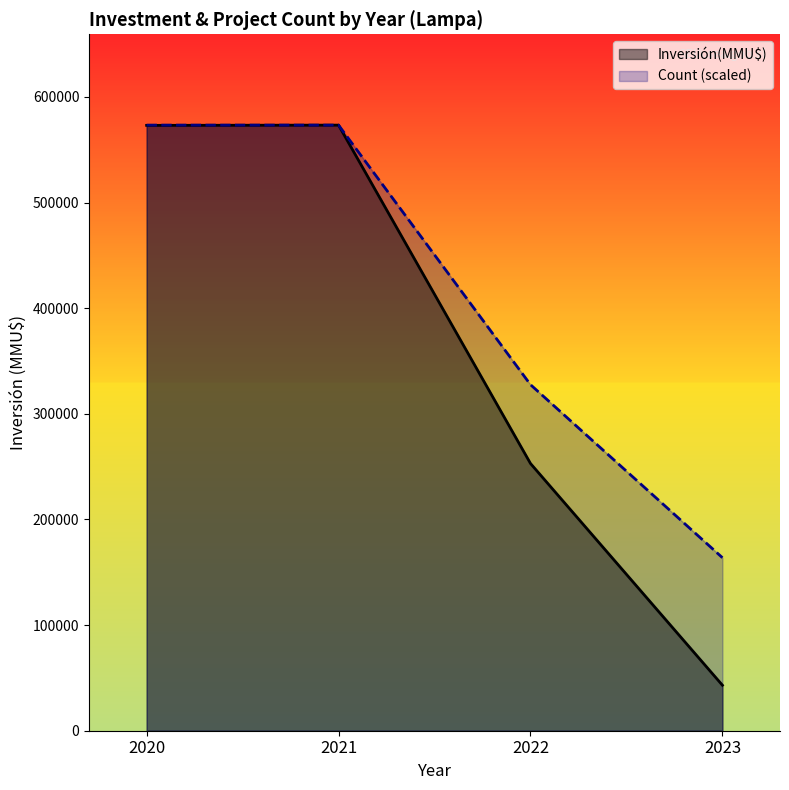

What is the total value across all series at 2020?

1146380